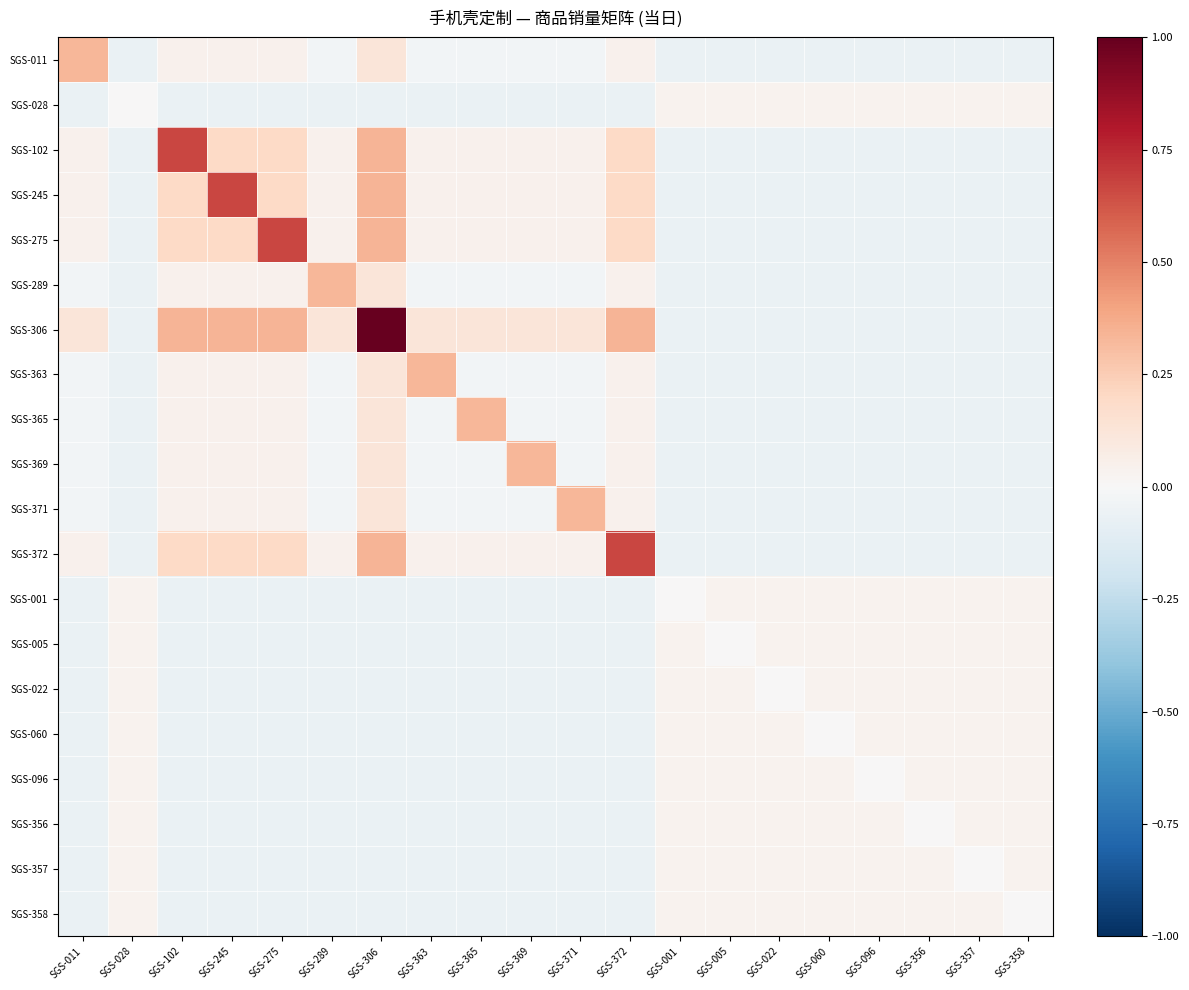

Reading left to right, list all the values displayed in this chart.

SGS-011: SGS-011=0.3	SGS-028=-0.1	SGS-102=0.0	SGS-245=0.0	SGS-275=0.0	SGS-289=-0.0	SGS-306=0.1	SGS-363=-0.0	SGS-365=-0.0	SGS-369=-0.0	SGS-371=-0.0	SGS-372=0.0	SGS-001=-0.1	SGS-005=-0.1	SGS-022=-0.1	SGS-060=-0.1	SGS-096=-0.1	SGS-356=-0.1	SGS-357=-0.1	SGS-358=-0.1
SGS-028: SGS-011=-0.1	SGS-028=0.0	SGS-102=-0.1	SGS-245=-0.1	SGS-275=-0.1	SGS-289=-0.1	SGS-306=-0.1	SGS-363=-0.1	SGS-365=-0.1	SGS-369=-0.1	SGS-371=-0.1	SGS-372=-0.1	SGS-001=0.0	SGS-005=0.0	SGS-022=0.0	SGS-060=0.0	SGS-096=0.0	SGS-356=0.0	SGS-357=0.0	SGS-358=0.0
SGS-102: SGS-011=0.0	SGS-028=-0.1	SGS-102=0.7	SGS-245=0.2	SGS-275=0.2	SGS-289=0.0	SGS-306=0.3	SGS-363=0.0	SGS-365=0.0	SGS-369=0.0	SGS-371=0.0	SGS-372=0.2	SGS-001=-0.1	SGS-005=-0.1	SGS-022=-0.1	SGS-060=-0.1	SGS-096=-0.1	SGS-356=-0.1	SGS-357=-0.1	SGS-358=-0.1
SGS-245: SGS-011=0.0	SGS-028=-0.1	SGS-102=0.2	SGS-245=0.7	SGS-275=0.2	SGS-289=0.0	SGS-306=0.3	SGS-363=0.0	SGS-365=0.0	SGS-369=0.0	SGS-371=0.0	SGS-372=0.2	SGS-001=-0.1	SGS-005=-0.1	SGS-022=-0.1	SGS-060=-0.1	SGS-096=-0.1	SGS-356=-0.1	SGS-357=-0.1	SGS-358=-0.1
SGS-275: SGS-011=0.0	SGS-028=-0.1	SGS-102=0.2	SGS-245=0.2	SGS-275=0.7	SGS-289=0.0	SGS-306=0.3	SGS-363=0.0	SGS-365=0.0	SGS-369=0.0	SGS-371=0.0	SGS-372=0.2	SGS-001=-0.1	SGS-005=-0.1	SGS-022=-0.1	SGS-060=-0.1	SGS-096=-0.1	SGS-356=-0.1	SGS-357=-0.1	SGS-358=-0.1
SGS-289: SGS-011=-0.0	SGS-028=-0.1	SGS-102=0.0	SGS-245=0.0	SGS-275=0.0	SGS-289=0.3	SGS-306=0.1	SGS-363=-0.0	SGS-365=-0.0	SGS-369=-0.0	SGS-371=-0.0	SGS-372=0.0	SGS-001=-0.1	SGS-005=-0.1	SGS-022=-0.1	SGS-060=-0.1	SGS-096=-0.1	SGS-356=-0.1	SGS-357=-0.1	SGS-358=-0.1
SGS-306: SGS-011=0.1	SGS-028=-0.1	SGS-102=0.3	SGS-245=0.3	SGS-275=0.3	SGS-289=0.1	SGS-306=1.0	SGS-363=0.1	SGS-365=0.1	SGS-369=0.1	SGS-371=0.1	SGS-372=0.3	SGS-001=-0.1	SGS-005=-0.1	SGS-022=-0.1	SGS-060=-0.1	SGS-096=-0.1	SGS-356=-0.1	SGS-357=-0.1	SGS-358=-0.1
SGS-363: SGS-011=-0.0	SGS-028=-0.1	SGS-102=0.0	SGS-245=0.0	SGS-275=0.0	SGS-289=-0.0	SGS-306=0.1	SGS-363=0.3	SGS-365=-0.0	SGS-369=-0.0	SGS-371=-0.0	SGS-372=0.0	SGS-001=-0.1	SGS-005=-0.1	SGS-022=-0.1	SGS-060=-0.1	SGS-096=-0.1	SGS-356=-0.1	SGS-357=-0.1	SGS-358=-0.1
SGS-365: SGS-011=-0.0	SGS-028=-0.1	SGS-102=0.0	SGS-245=0.0	SGS-275=0.0	SGS-289=-0.0	SGS-306=0.1	SGS-363=-0.0	SGS-365=0.3	SGS-369=-0.0	SGS-371=-0.0	SGS-372=0.0	SGS-001=-0.1	SGS-005=-0.1	SGS-022=-0.1	SGS-060=-0.1	SGS-096=-0.1	SGS-356=-0.1	SGS-357=-0.1	SGS-358=-0.1
SGS-369: SGS-011=-0.0	SGS-028=-0.1	SGS-102=0.0	SGS-245=0.0	SGS-275=0.0	SGS-289=-0.0	SGS-306=0.1	SGS-363=-0.0	SGS-365=-0.0	SGS-369=0.3	SGS-371=-0.0	SGS-372=0.0	SGS-001=-0.1	SGS-005=-0.1	SGS-022=-0.1	SGS-060=-0.1	SGS-096=-0.1	SGS-356=-0.1	SGS-357=-0.1	SGS-358=-0.1
SGS-371: SGS-011=-0.0	SGS-028=-0.1	SGS-102=0.0	SGS-245=0.0	SGS-275=0.0	SGS-289=-0.0	SGS-306=0.1	SGS-363=-0.0	SGS-365=-0.0	SGS-369=-0.0	SGS-371=0.3	SGS-372=0.0	SGS-001=-0.1	SGS-005=-0.1	SGS-022=-0.1	SGS-060=-0.1	SGS-096=-0.1	SGS-356=-0.1	SGS-357=-0.1	SGS-358=-0.1
SGS-372: SGS-011=0.0	SGS-028=-0.1	SGS-102=0.2	SGS-245=0.2	SGS-275=0.2	SGS-289=0.0	SGS-306=0.3	SGS-363=0.0	SGS-365=0.0	SGS-369=0.0	SGS-371=0.0	SGS-372=0.7	SGS-001=-0.1	SGS-005=-0.1	SGS-022=-0.1	SGS-060=-0.1	SGS-096=-0.1	SGS-356=-0.1	SGS-357=-0.1	SGS-358=-0.1
SGS-001: SGS-011=-0.1	SGS-028=0.0	SGS-102=-0.1	SGS-245=-0.1	SGS-275=-0.1	SGS-289=-0.1	SGS-306=-0.1	SGS-363=-0.1	SGS-365=-0.1	SGS-369=-0.1	SGS-371=-0.1	SGS-372=-0.1	SGS-001=0.0	SGS-005=0.0	SGS-022=0.0	SGS-060=0.0	SGS-096=0.0	SGS-356=0.0	SGS-357=0.0	SGS-358=0.0
SGS-005: SGS-011=-0.1	SGS-028=0.0	SGS-102=-0.1	SGS-245=-0.1	SGS-275=-0.1	SGS-289=-0.1	SGS-306=-0.1	SGS-363=-0.1	SGS-365=-0.1	SGS-369=-0.1	SGS-371=-0.1	SGS-372=-0.1	SGS-001=0.0	SGS-005=0.0	SGS-022=0.0	SGS-060=0.0	SGS-096=0.0	SGS-356=0.0	SGS-357=0.0	SGS-358=0.0
SGS-022: SGS-011=-0.1	SGS-028=0.0	SGS-102=-0.1	SGS-245=-0.1	SGS-275=-0.1	SGS-289=-0.1	SGS-306=-0.1	SGS-363=-0.1	SGS-365=-0.1	SGS-369=-0.1	SGS-371=-0.1	SGS-372=-0.1	SGS-001=0.0	SGS-005=0.0	SGS-022=0.0	SGS-060=0.0	SGS-096=0.0	SGS-356=0.0	SGS-357=0.0	SGS-358=0.0
SGS-060: SGS-011=-0.1	SGS-028=0.0	SGS-102=-0.1	SGS-245=-0.1	SGS-275=-0.1	SGS-289=-0.1	SGS-306=-0.1	SGS-363=-0.1	SGS-365=-0.1	SGS-369=-0.1	SGS-371=-0.1	SGS-372=-0.1	SGS-001=0.0	SGS-005=0.0	SGS-022=0.0	SGS-060=0.0	SGS-096=0.0	SGS-356=0.0	SGS-357=0.0	SGS-358=0.0
SGS-096: SGS-011=-0.1	SGS-028=0.0	SGS-102=-0.1	SGS-245=-0.1	SGS-275=-0.1	SGS-289=-0.1	SGS-306=-0.1	SGS-363=-0.1	SGS-365=-0.1	SGS-369=-0.1	SGS-371=-0.1	SGS-372=-0.1	SGS-001=0.0	SGS-005=0.0	SGS-022=0.0	SGS-060=0.0	SGS-096=0.0	SGS-356=0.0	SGS-357=0.0	SGS-358=0.0
SGS-356: SGS-011=-0.1	SGS-028=0.0	SGS-102=-0.1	SGS-245=-0.1	SGS-275=-0.1	SGS-289=-0.1	SGS-306=-0.1	SGS-363=-0.1	SGS-365=-0.1	SGS-369=-0.1	SGS-371=-0.1	SGS-372=-0.1	SGS-001=0.0	SGS-005=0.0	SGS-022=0.0	SGS-060=0.0	SGS-096=0.0	SGS-356=0.0	SGS-357=0.0	SGS-358=0.0
SGS-357: SGS-011=-0.1	SGS-028=0.0	SGS-102=-0.1	SGS-245=-0.1	SGS-275=-0.1	SGS-289=-0.1	SGS-306=-0.1	SGS-363=-0.1	SGS-365=-0.1	SGS-369=-0.1	SGS-371=-0.1	SGS-372=-0.1	SGS-001=0.0	SGS-005=0.0	SGS-022=0.0	SGS-060=0.0	SGS-096=0.0	SGS-356=0.0	SGS-357=0.0	SGS-358=0.0
SGS-358: SGS-011=-0.1	SGS-028=0.0	SGS-102=-0.1	SGS-245=-0.1	SGS-275=-0.1	SGS-289=-0.1	SGS-306=-0.1	SGS-363=-0.1	SGS-365=-0.1	SGS-369=-0.1	SGS-371=-0.1	SGS-372=-0.1	SGS-001=0.0	SGS-005=0.0	SGS-022=0.0	SGS-060=0.0	SGS-096=0.0	SGS-356=0.0	SGS-357=0.0	SGS-358=0.0